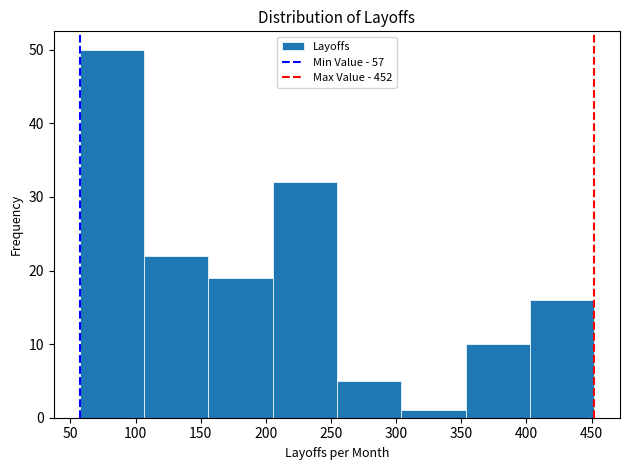

How tall is the bar that spans 205 to 255 on the x-axis? Neither the bar edges nor the heights are printed on the chart, so give them approximately, as read against the axes.

32